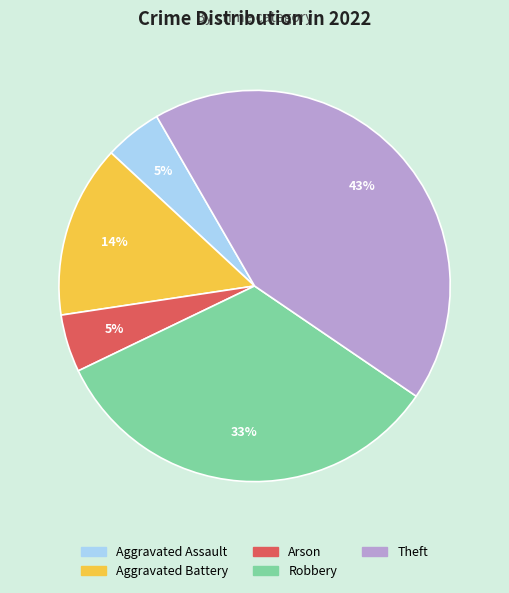

Count the number of slices in the pie.

5